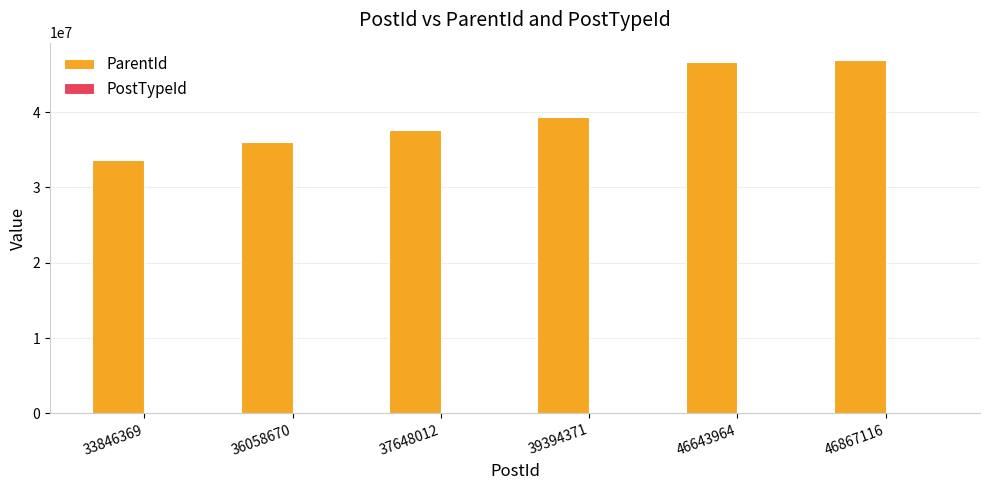

At which label is ParentId closest to 40279034?

39394371